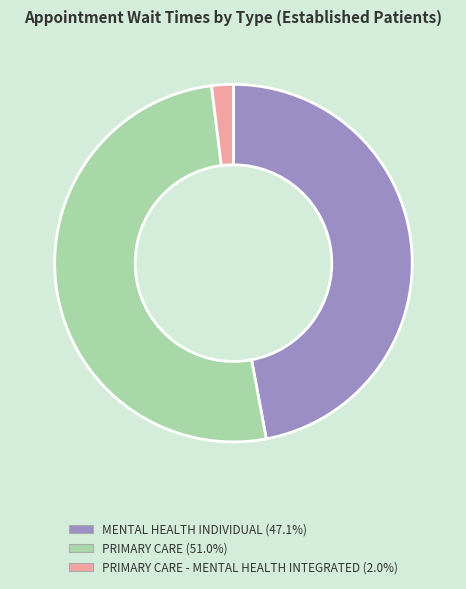

Is there any slice that represents more than half of the pie?

Yes